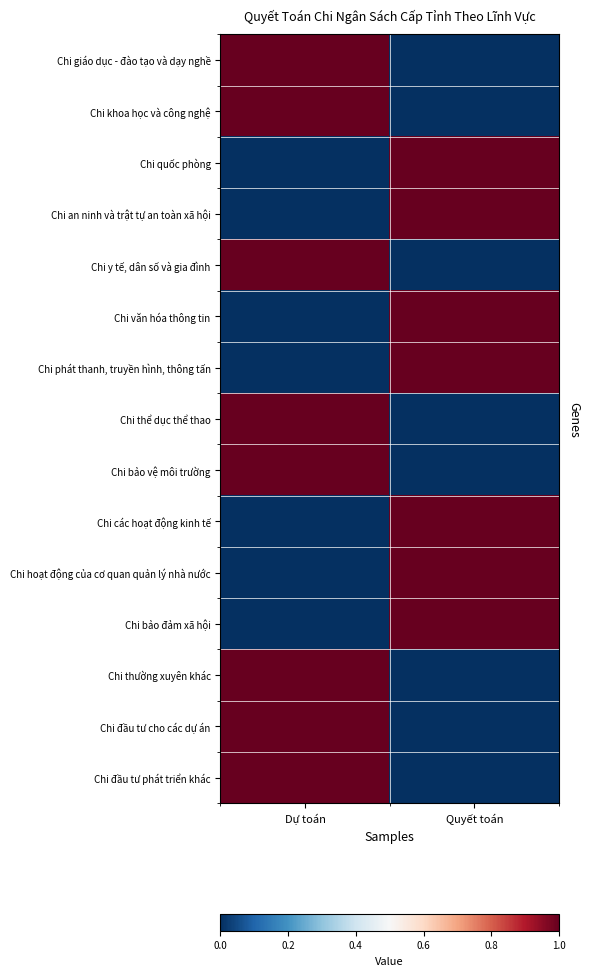

What is the total value across all series at Quyết toán?

7